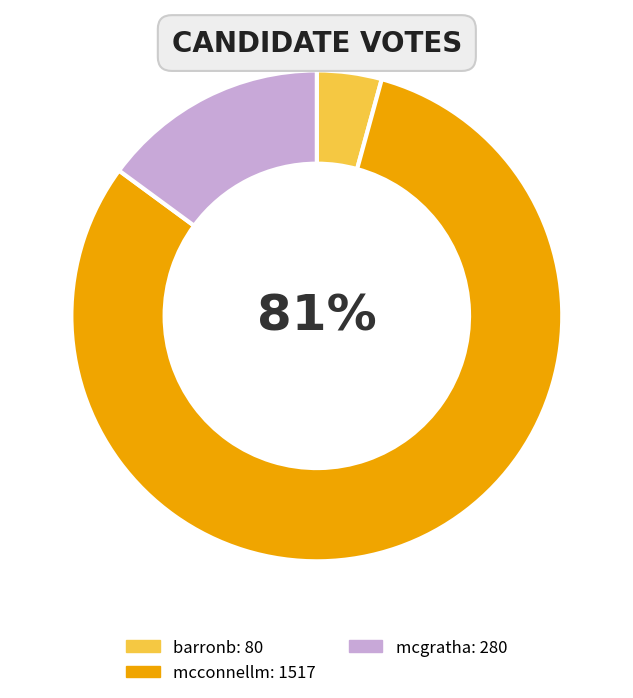

How many segments does this pie chart have?

3